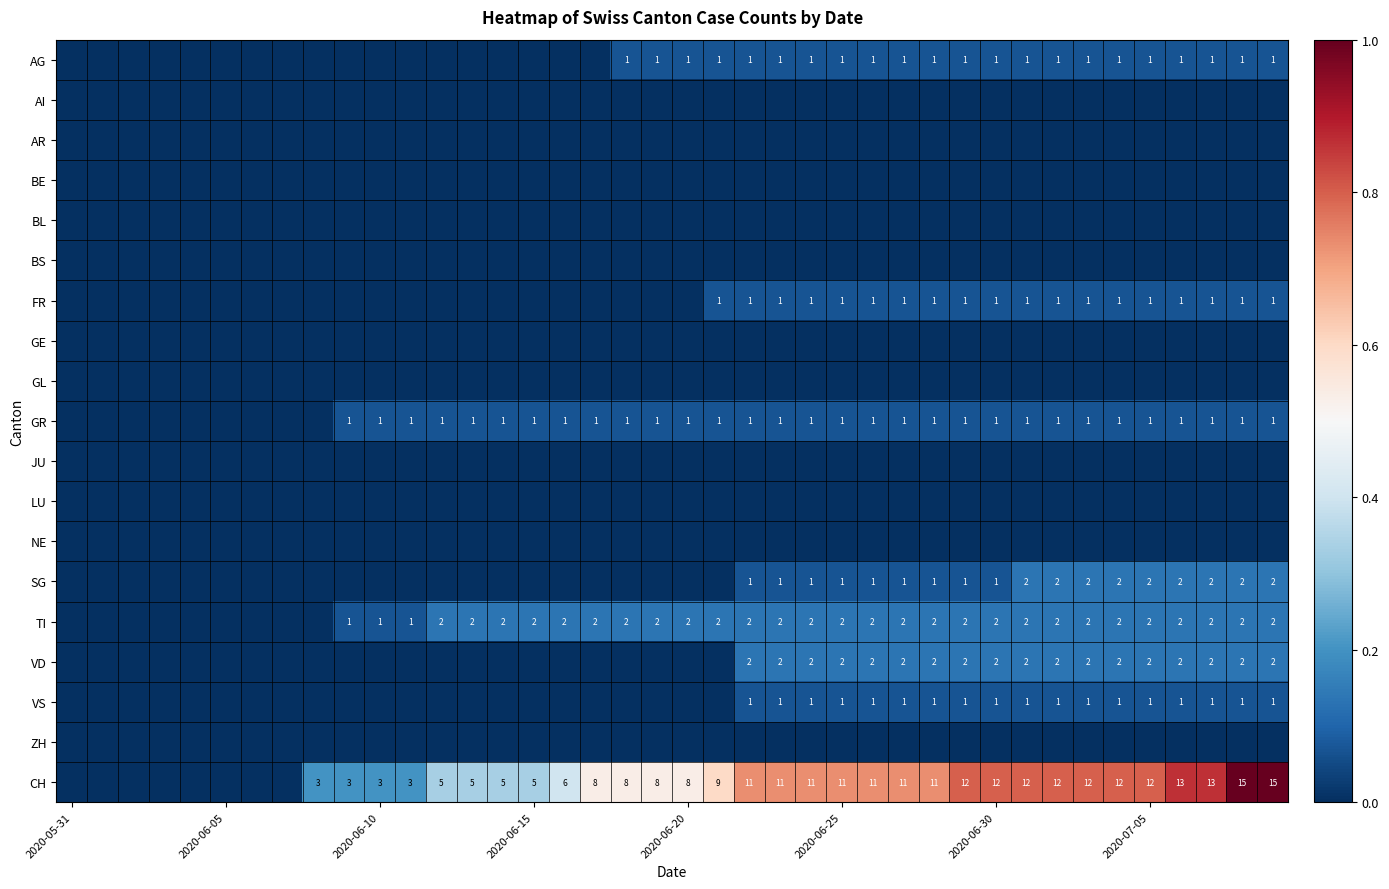

The value of TI at 2020-06-10 is 1. True or false?

True